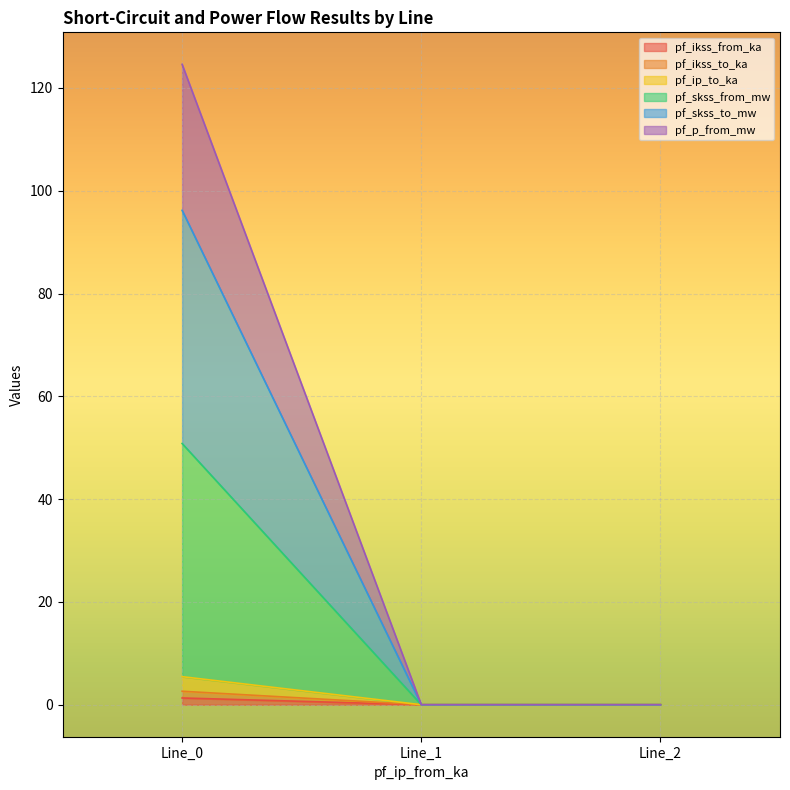

What is the sum of all pf_ip_to_ka values?

2.6